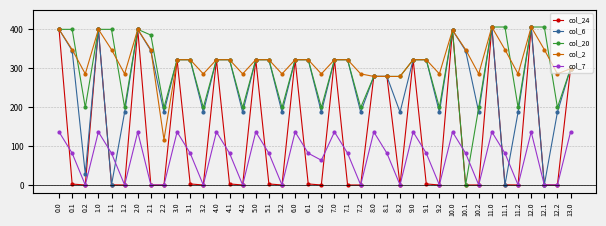

Between 2.2 and 9.2, which series saw the biggest shift?

col_2